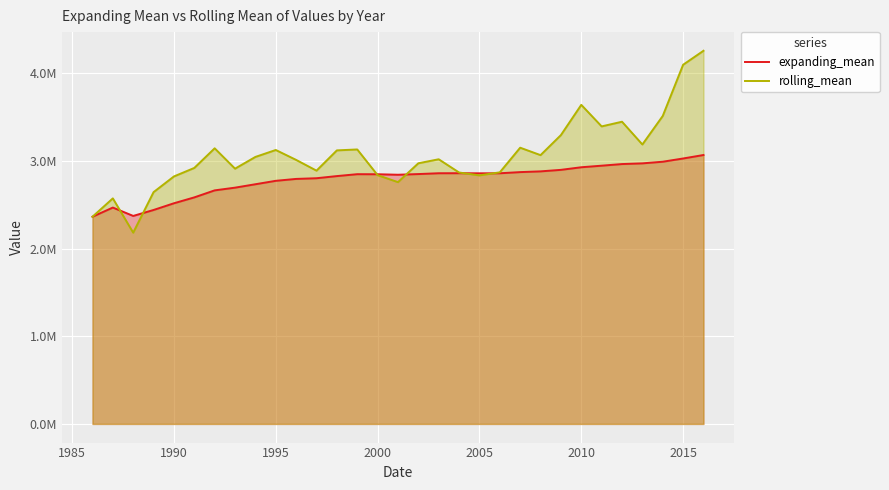

Reading left to right, transcribe all the data shown in this chart.

expanding_mean: 2363756.0	2468475.0	2373021.0	2440876.2	2517415.4	2584602.3	2664574.1	2695526.5	2734484.1	2773564.2	2795255.7	2803110.5	2827550.5	2849252.6	2848518.0	2842893.5	2850586.6	2859963.8	2860403.4	2859165.8	2859695.8	2872952.5	2881371.0	2898613.4	2928276.2	2946201.2	2964776.3	2972749.7	2991395.7	3028272.8	3067914.9
rolling_mean: 2363756.0	2573194.0	2182113.0	2644442.0	2823572.0	2920537.0	3144405.0	2912193.0	3046145.0	3125285.0	3012171.0	2889513.0	3120830.0	3131381.0	2838233.0	2758526.0	2973677.0	3019375.0	2868317.0	2835651.0	2870295.0	3151343.0	3066580.0	3295187.0	3640185.0	3394326.0	3447729.0	3188030.0	3513484.0	4097710.0	4257177.0